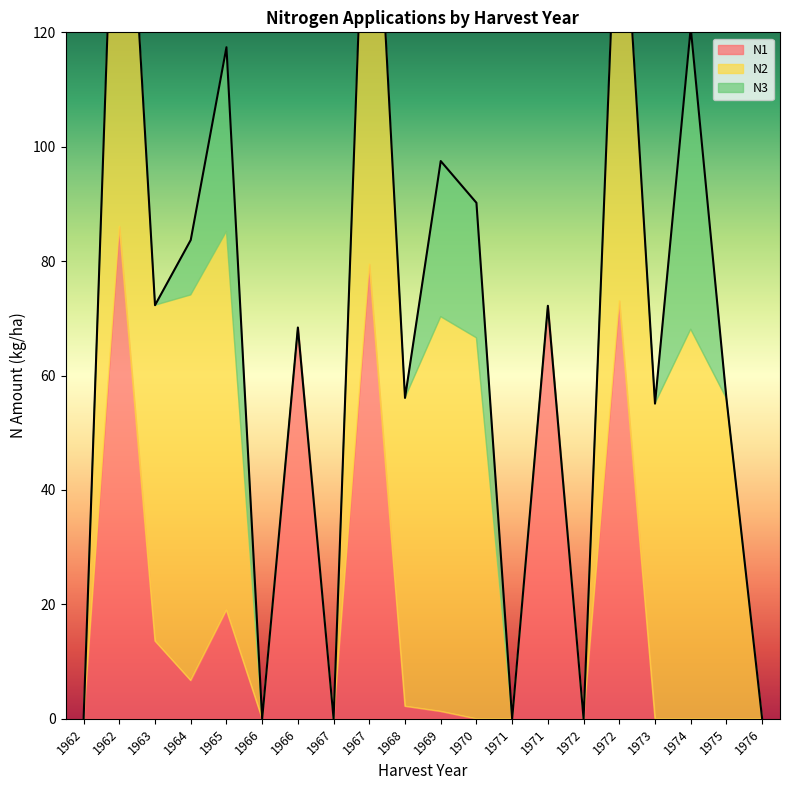

The N1 series shows 86.1 at 1962. True or false?

True